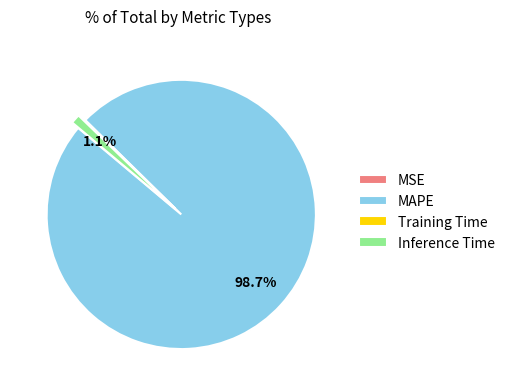

Which slice represents more than half of the pie?

MAPE